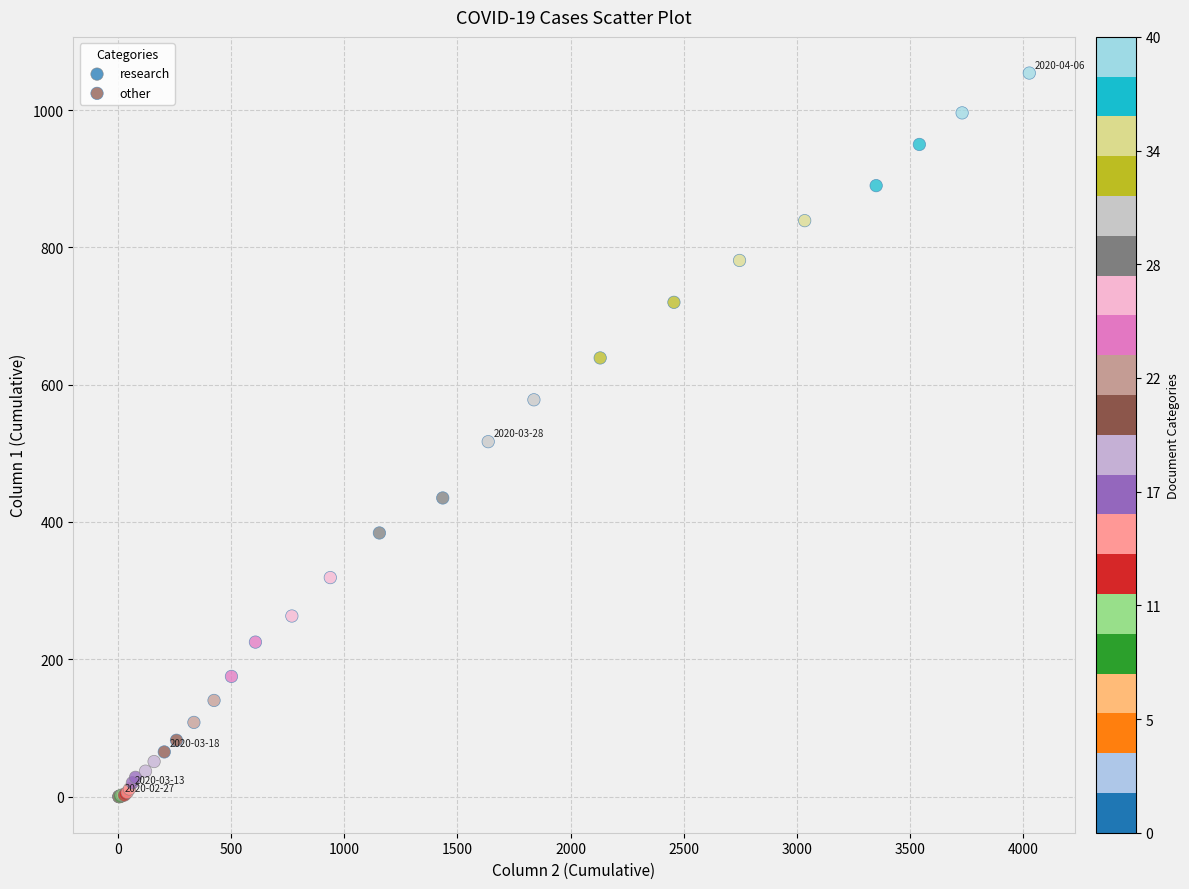

Which series reaches the minimum Y coordinate?

research